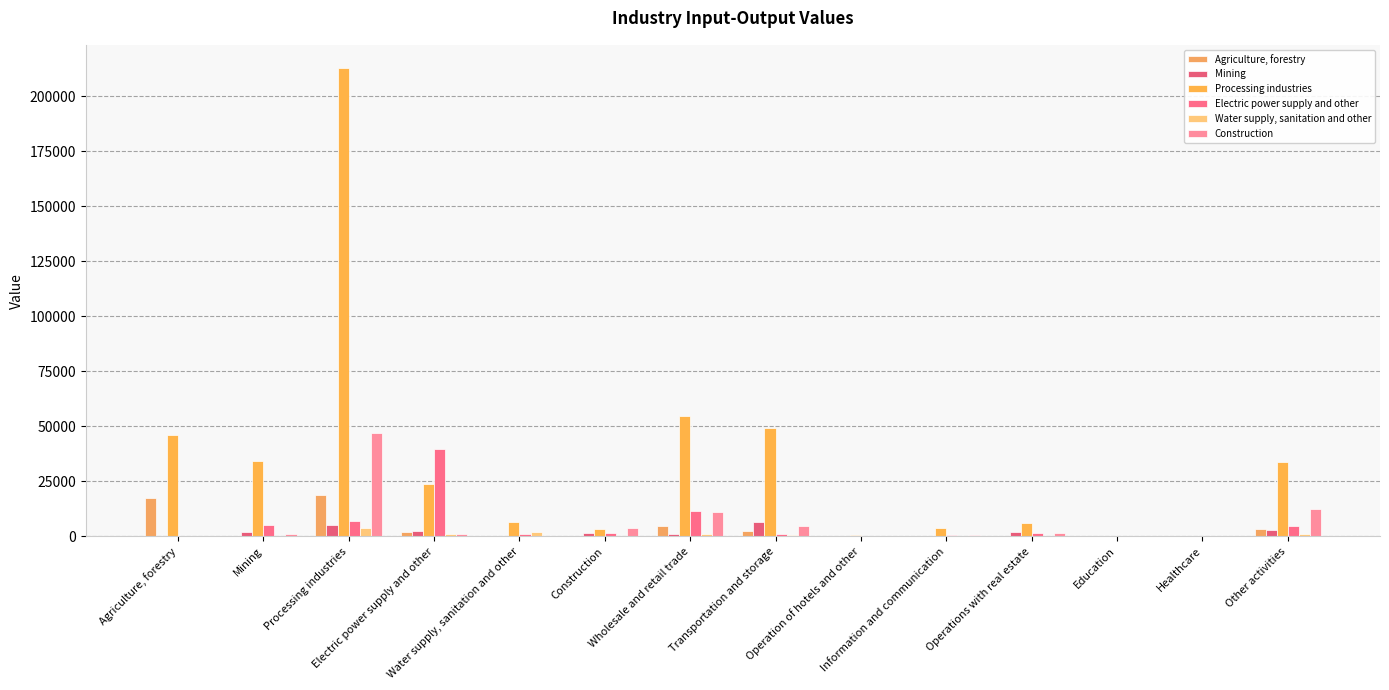

What is the difference between the Water supply, sanitation and other values at Operations with real estate and Transportation and storage?

462.0